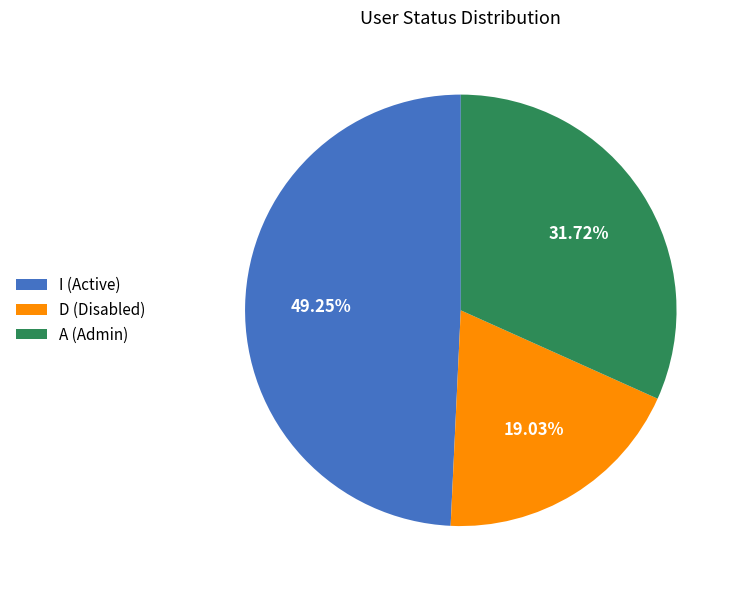

Which category has the smallest portion of the pie?

D (Disabled)